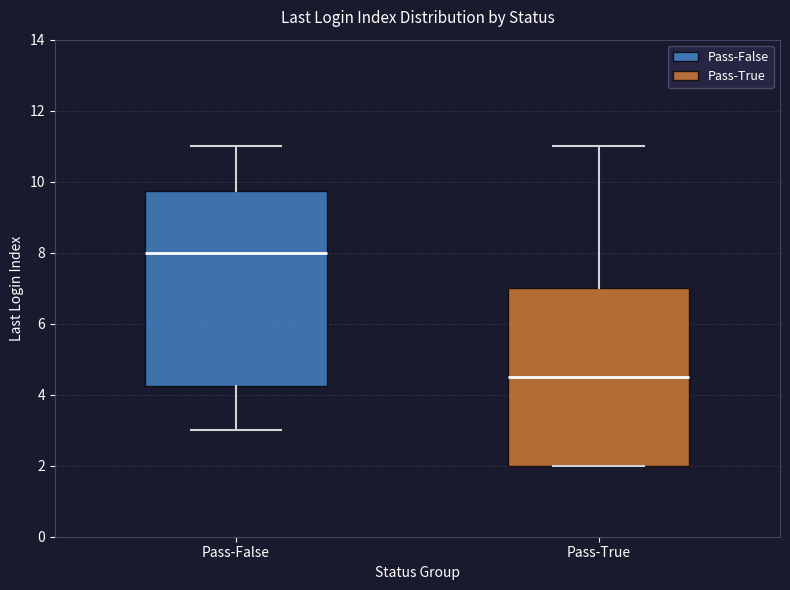

Where is the lower edge of the box for Pass-False on the y-axis? The values are not printed on the chart, so give them approximately, as read against the axis.

4.2